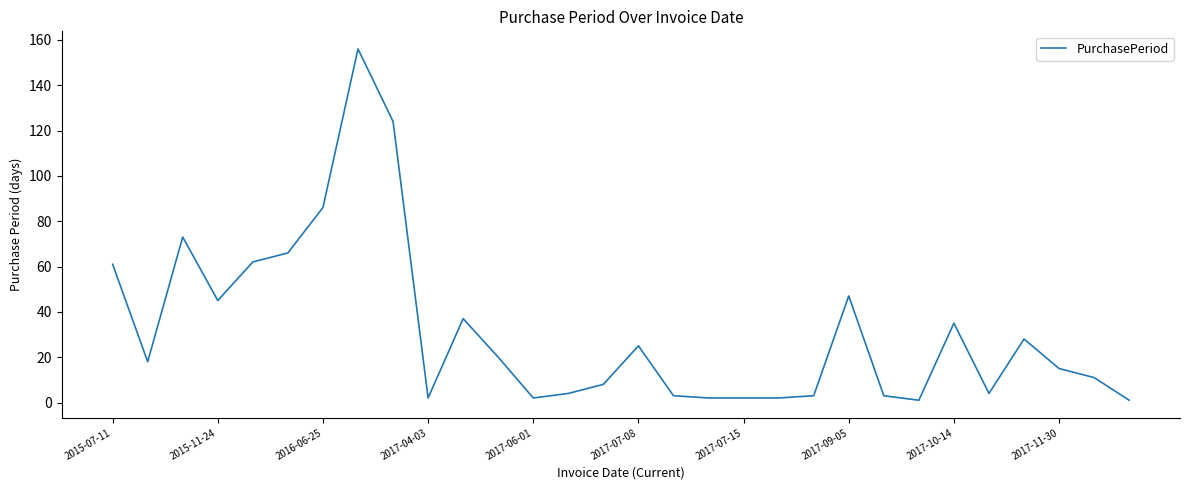

Reading left to right, extract all data points from this chart.

61	18	73	45	62	66	86	156	124	2	37	20	2	4	8	25	3	2	2	2	3	47	3	1	35	4	28	15	11	1